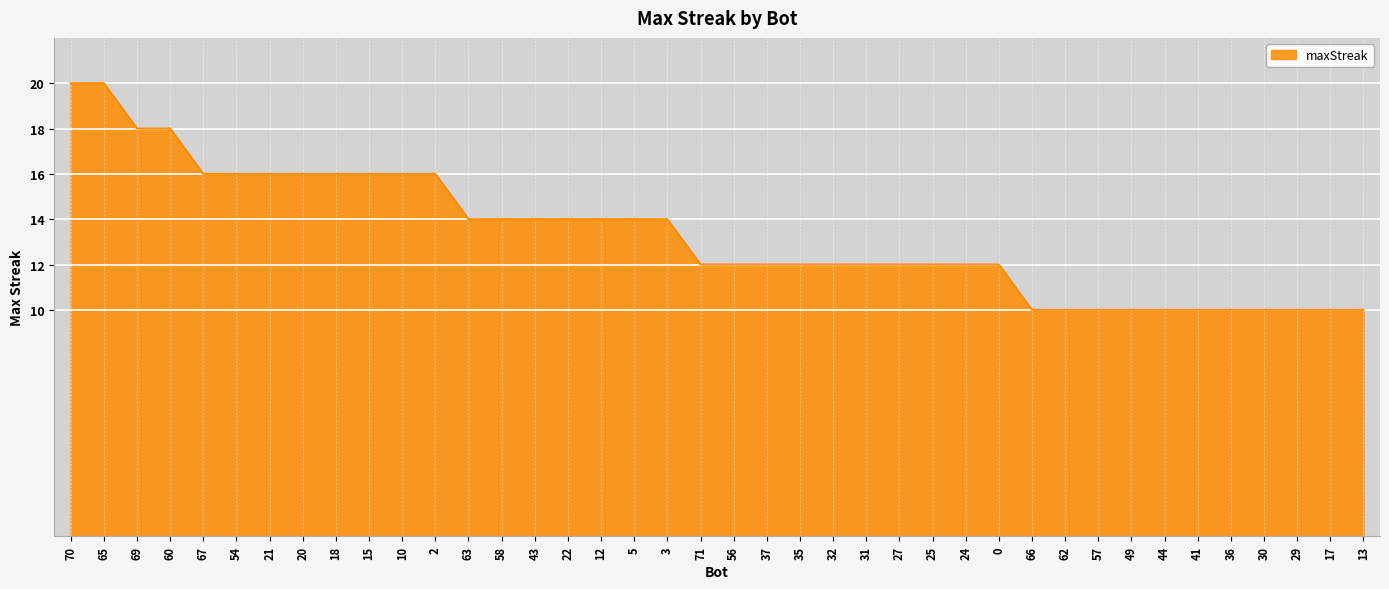

What is the approximate value at 65?

20